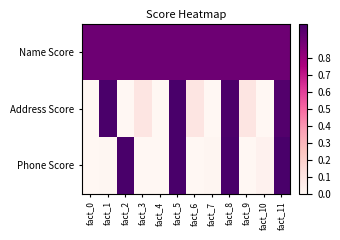

List the series in order of their peak value, lowest first.

Name Score, Address Score, Phone Score